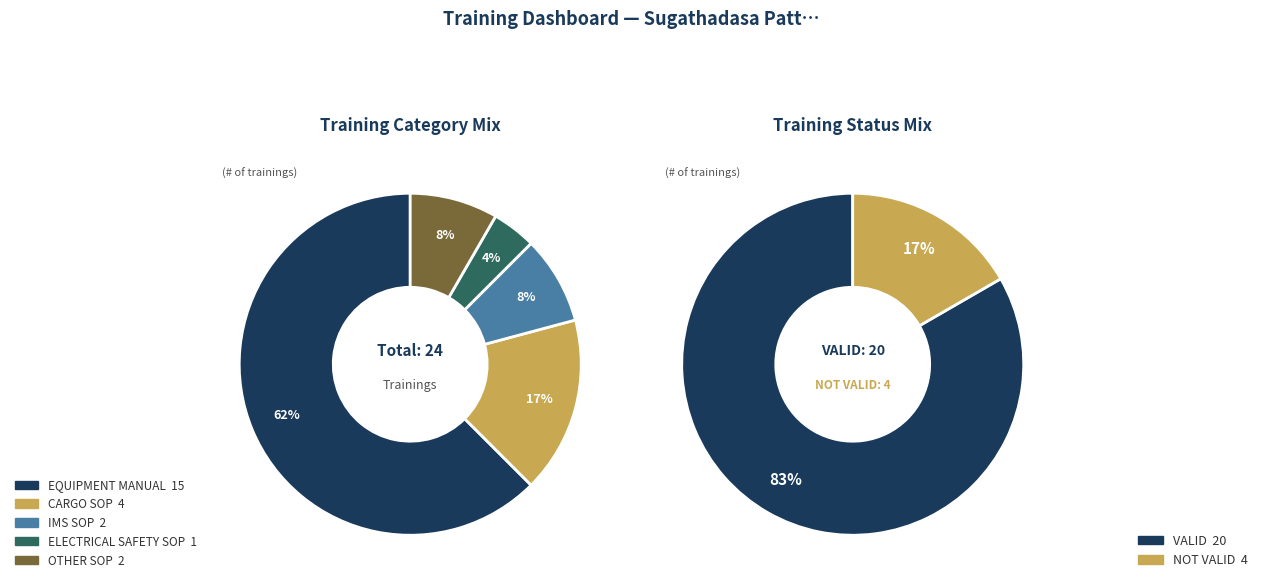

What is the total percentage of SOP (VALID - Other) and EQUIPMENT MANUAL?

66.7%